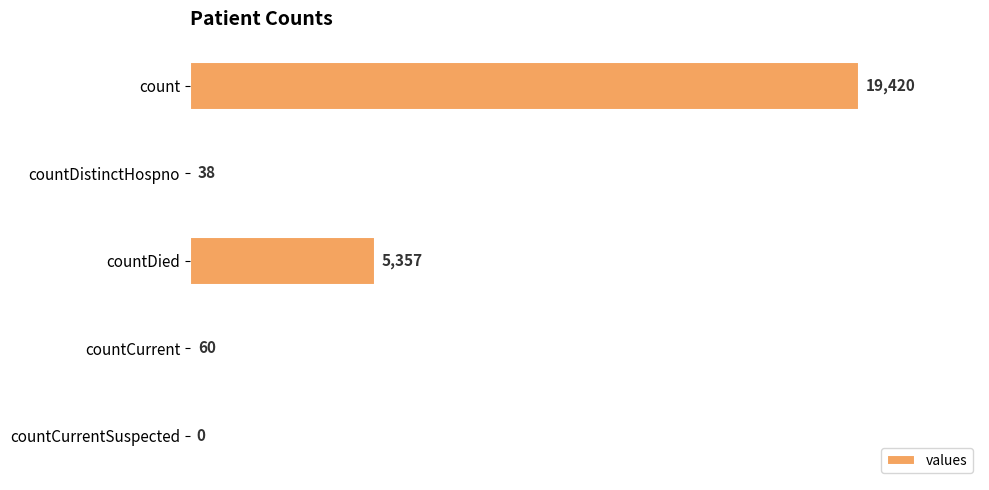

Is it true that the value at countDied is 5357?

True